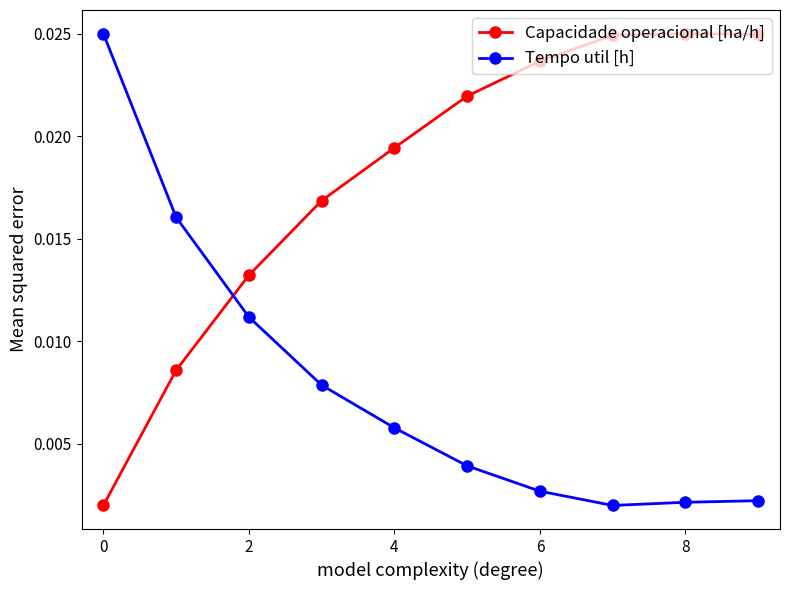

List the series in order of their overall mean, lowest first.

Tempo util [h], Capacidade operacional [ha/h]